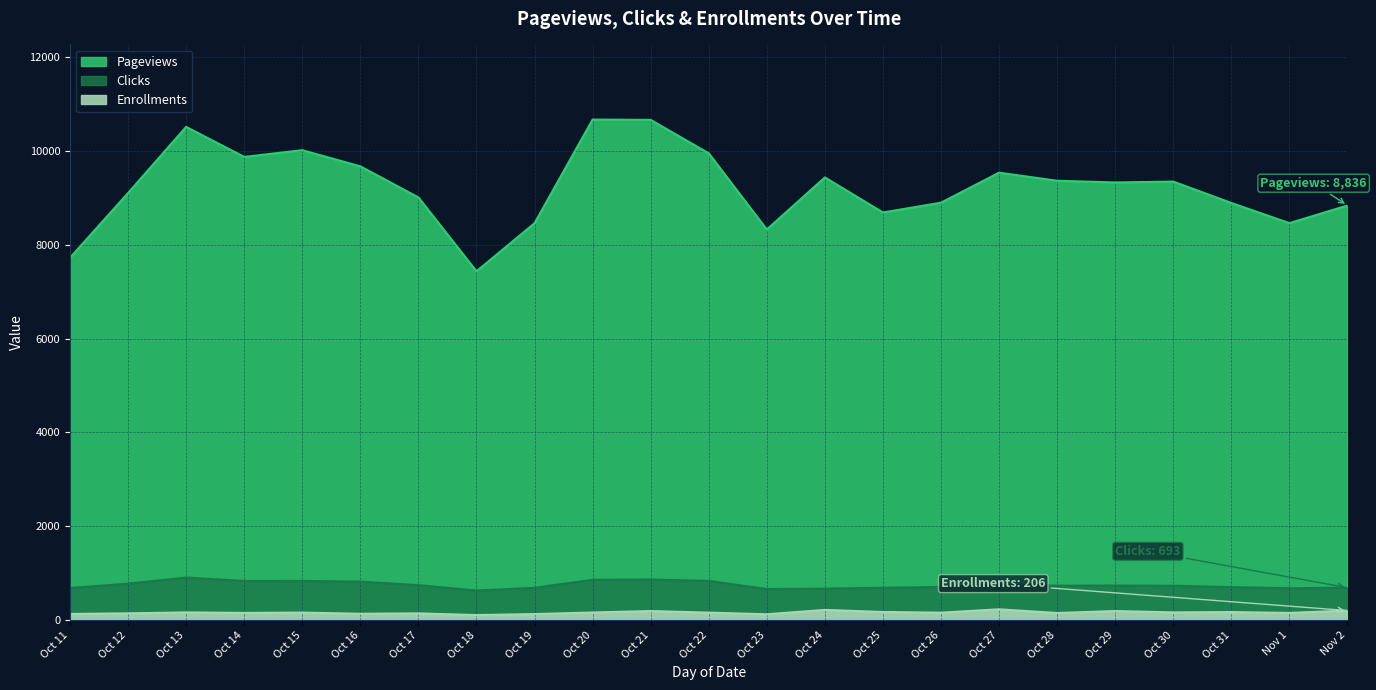

What is the difference between the maximum and minimum values in the Enrollments series?

123